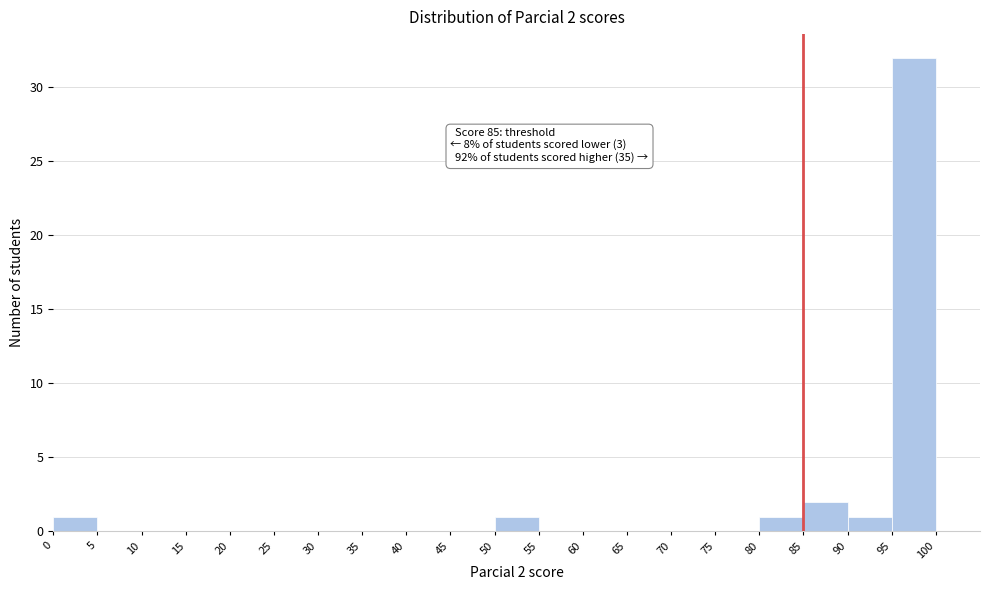

Which range on the x-axis has the tallest bar?

95 to 100